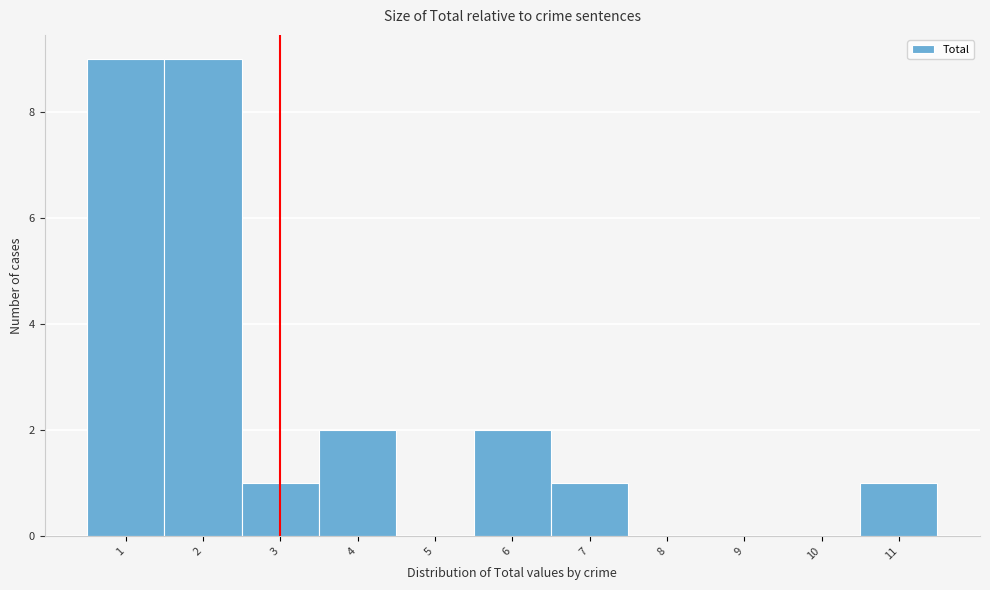

Reading left to right, transcribe this chart: for each bar, give the range it covers on the x-axis and its height. The values are not printed on the chart, so give them approximately, as read against the axis.

0.5 to 1.5: 9
1.5 to 2.5: 9
2.5 to 3.5: 1
3.5 to 4.5: 2
4.5 to 5.5: 0
5.5 to 6.5: 2
6.5 to 7.5: 1
7.5 to 8.5: 0
8.5 to 9.5: 0
9.5 to 10.5: 0
10.5 to 11.5: 1